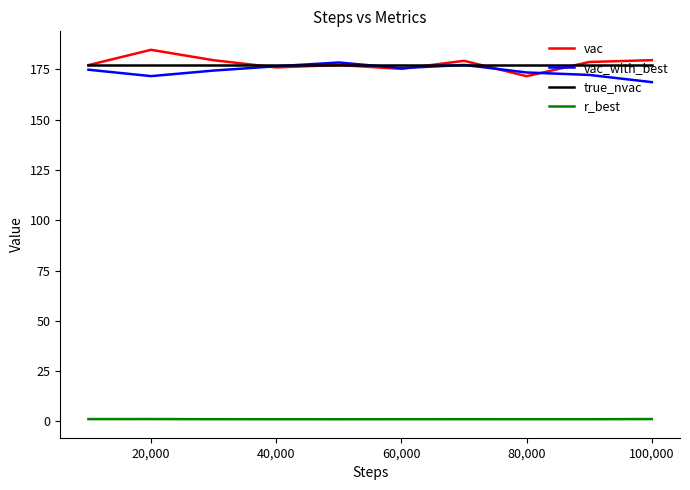

How many lines are shown in the chart?

4